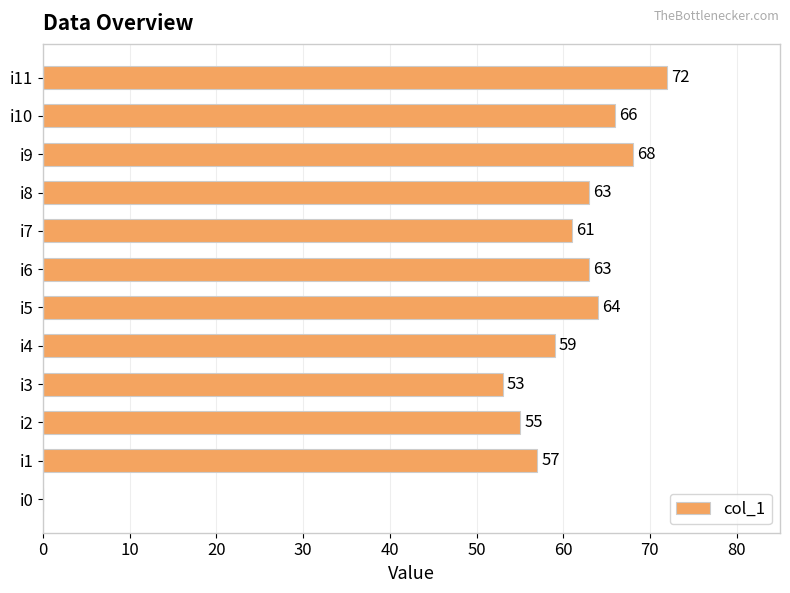

What is the sum of the values at i3 and i11?

125